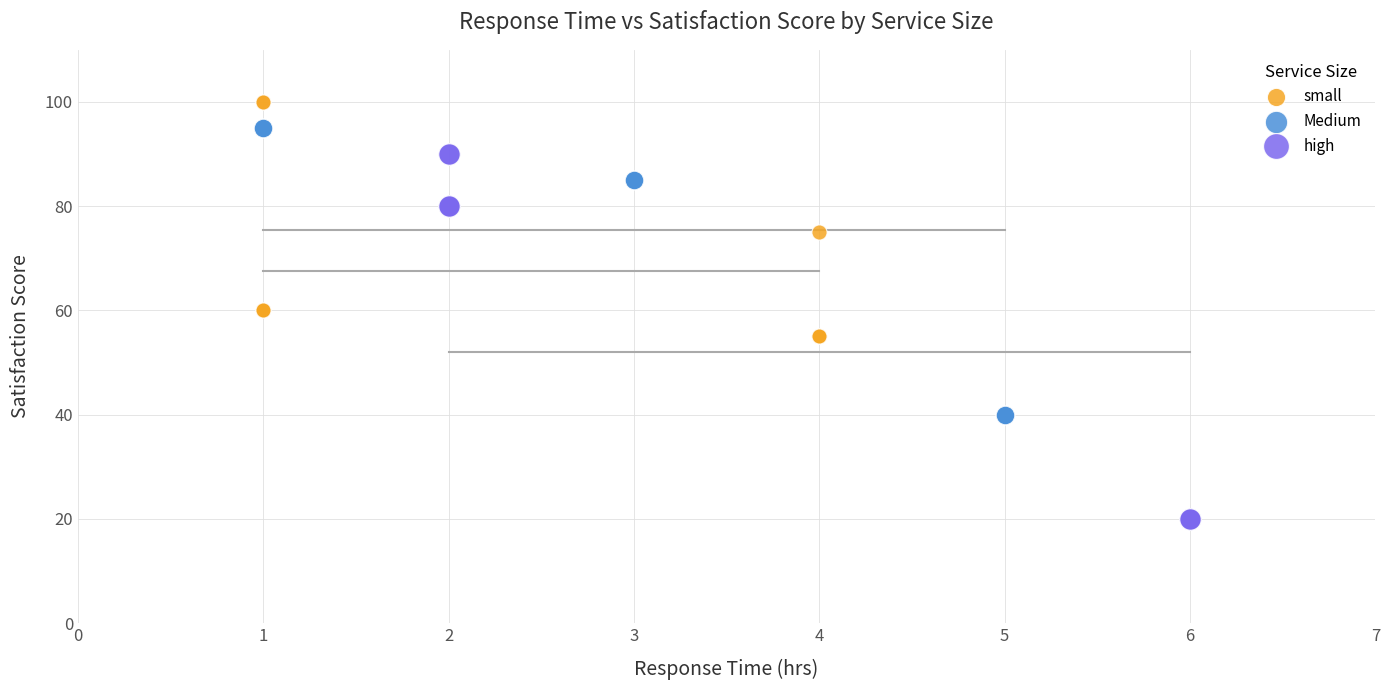

Which series reaches the maximum Y coordinate?

small